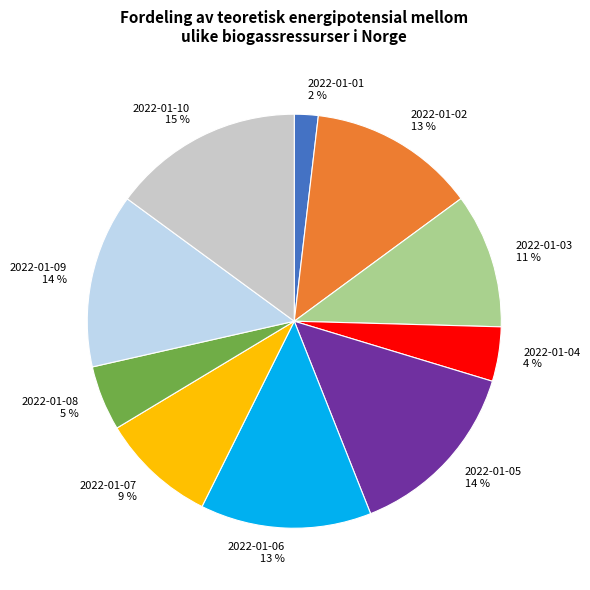

The 2022-01-04 slice represents 4% of the pie. True or false?

True